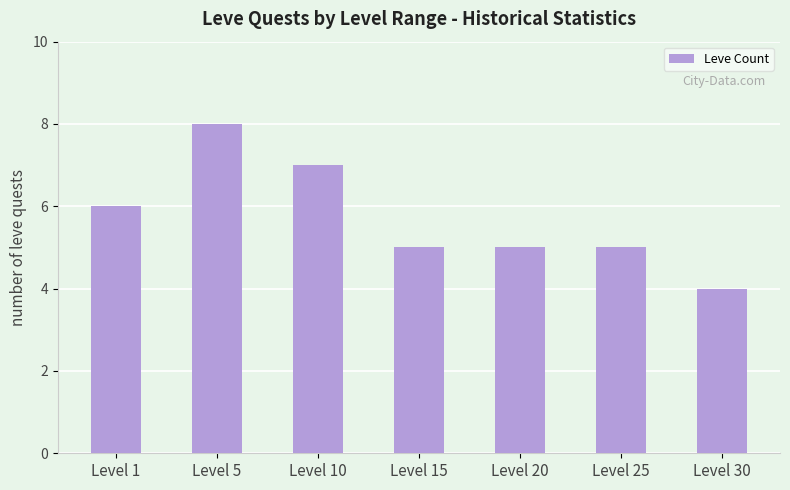

Which label corresponds to the largest value in the chart?

Level 5